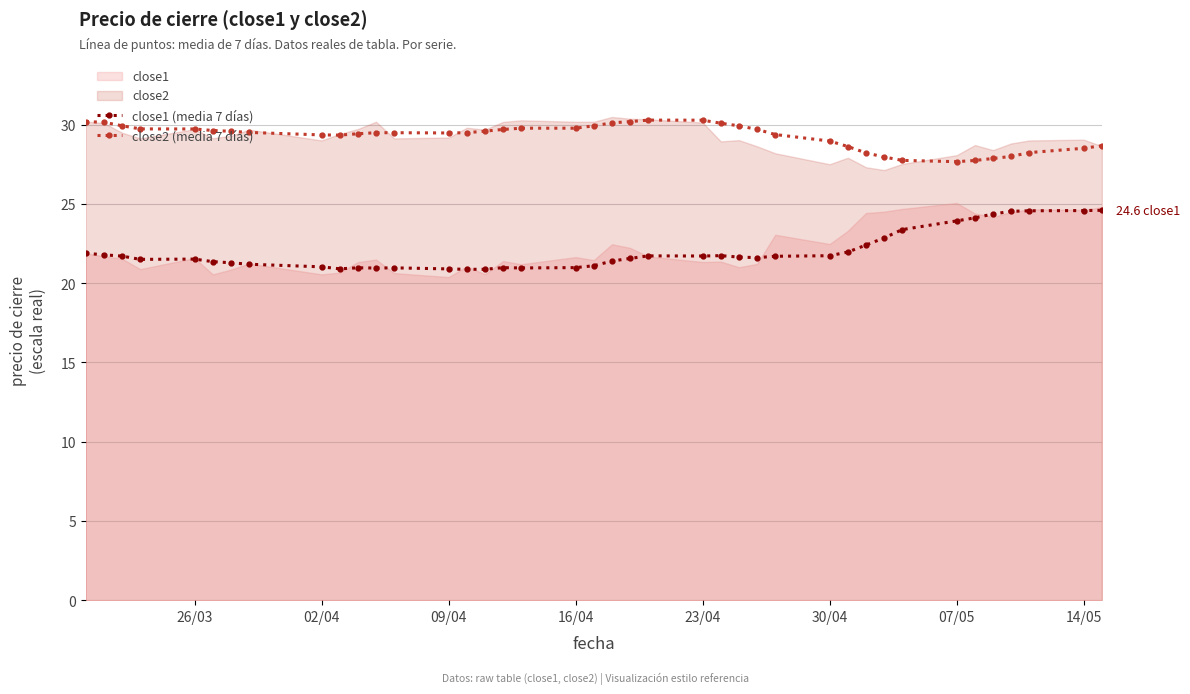

The value of close1 (media 7 días) at 26/03 is 37.4. True or false?

False